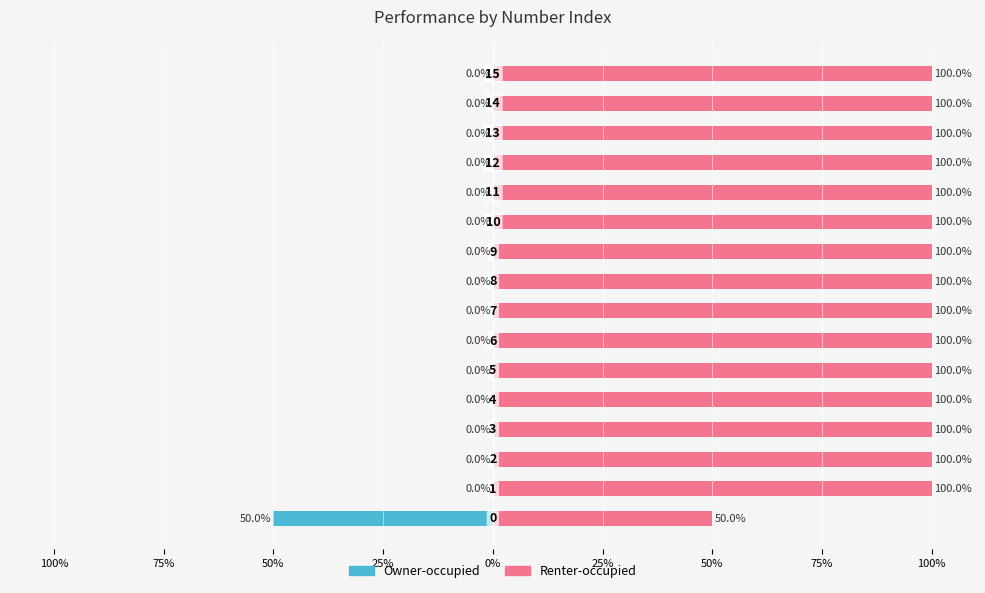

Is it true that Owner-occupied equals 0 at 0%?

True